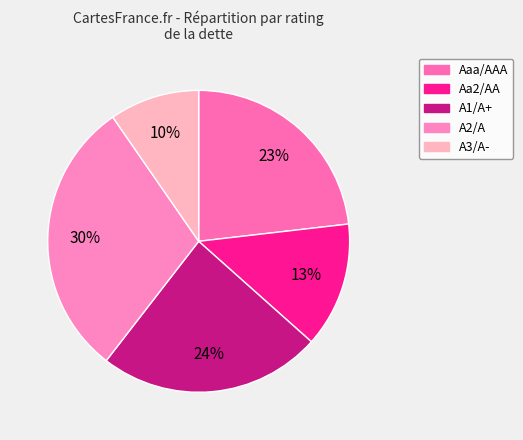

To the nearest percent, what is the difference between the Aaa/AAA and Aa2/AA slice percentages?

10%